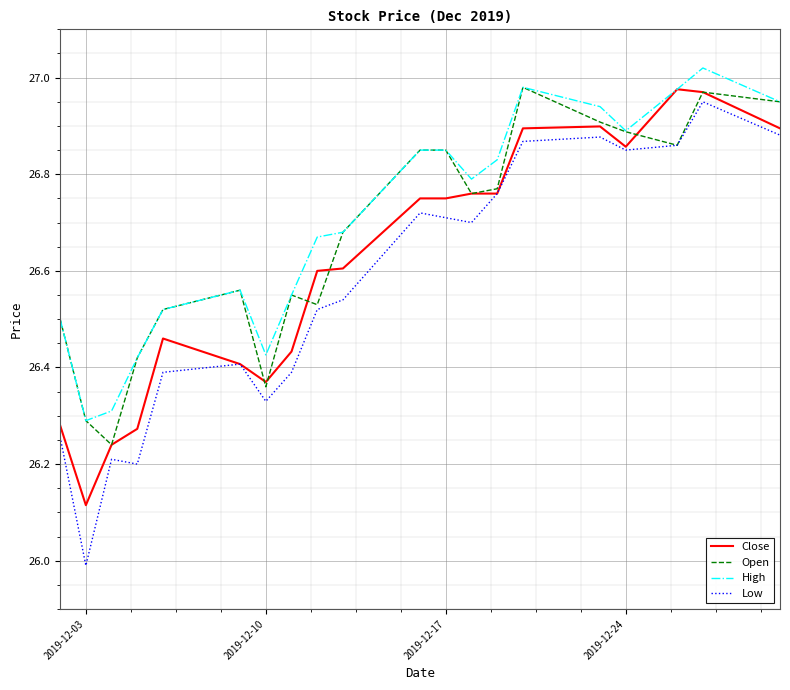

What is the smallest value displayed?

26.0